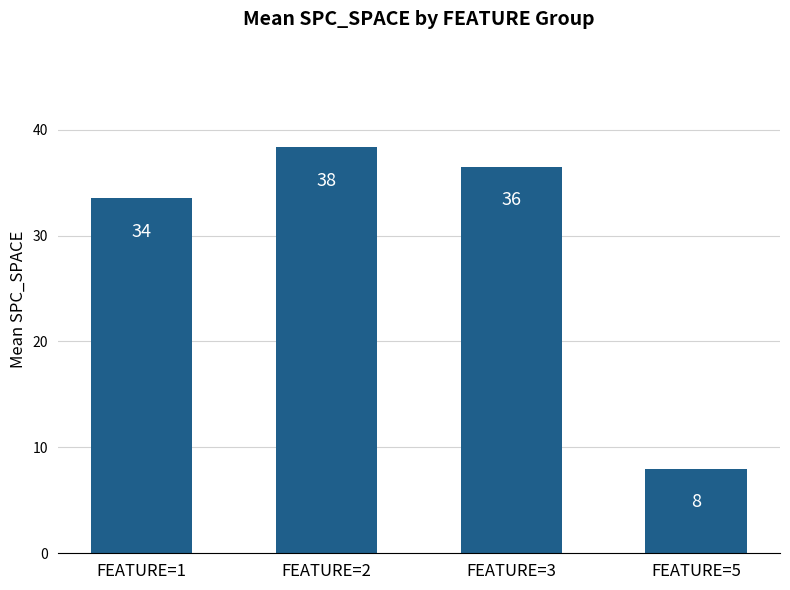

True or false: the data shows 4.0 at FEATURE=5.

False